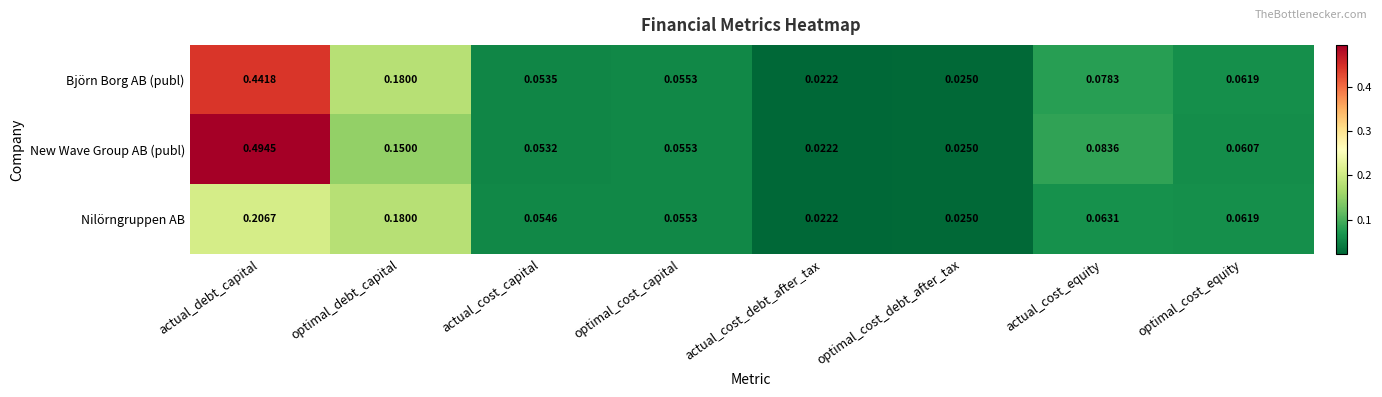

Which series has the largest range (max minus min)?

New Wave Group AB (publ)